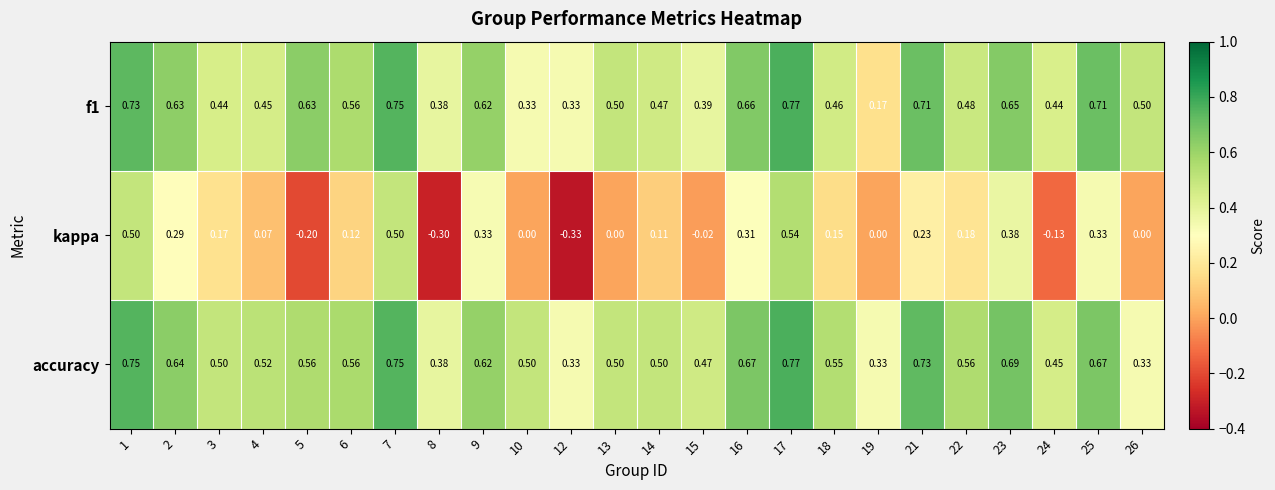

Which series has the largest total across all categories?

accuracy